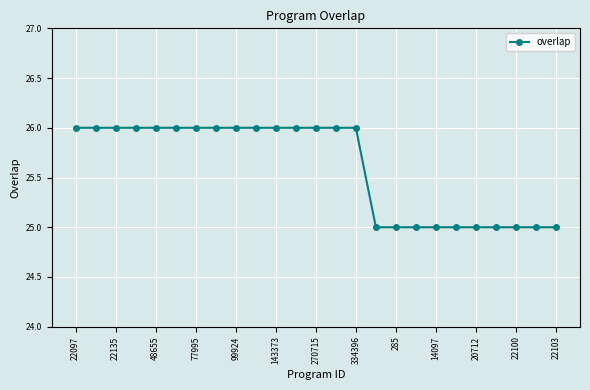

What is the greatest value displayed?

26